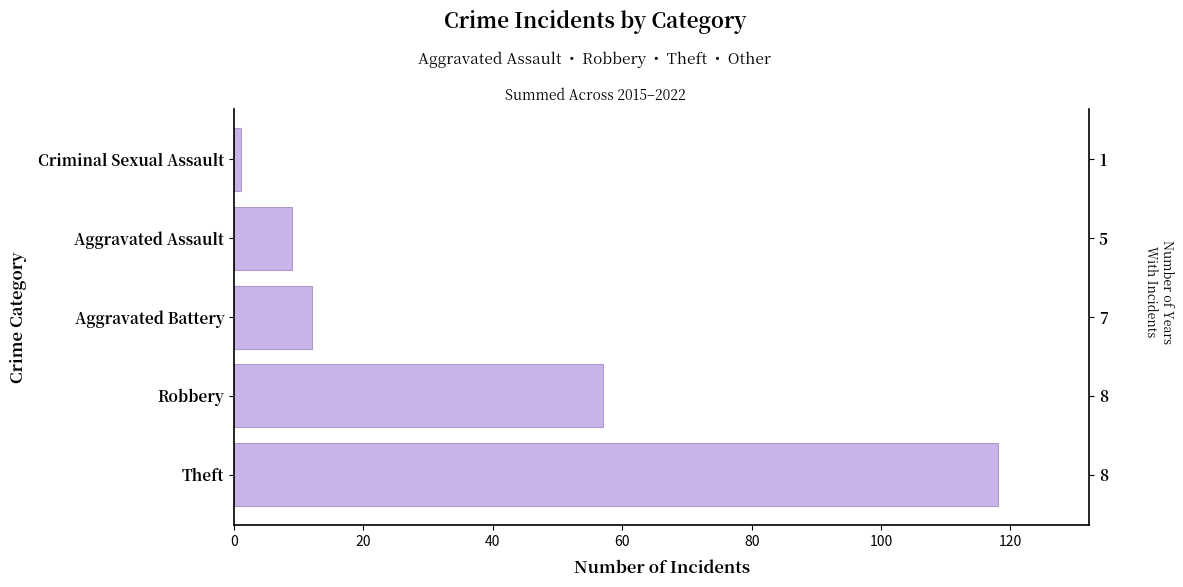

Read the value at Aggravated Battery, to the nearest 5.

10